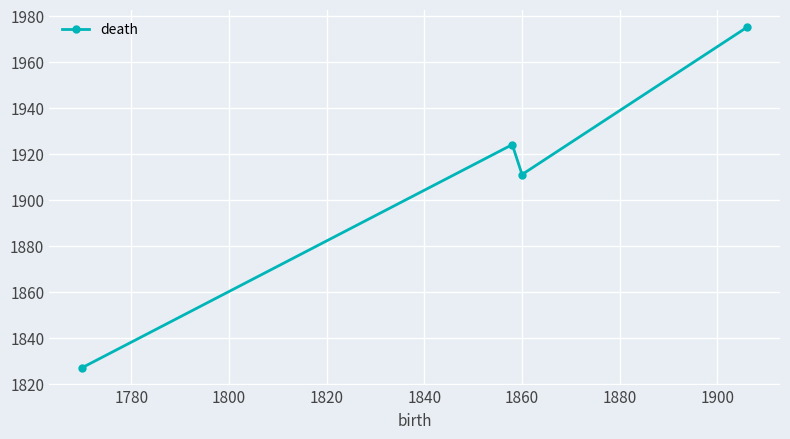

How many points are higher than both their immediate neighbors (excluding endpoints)?

1